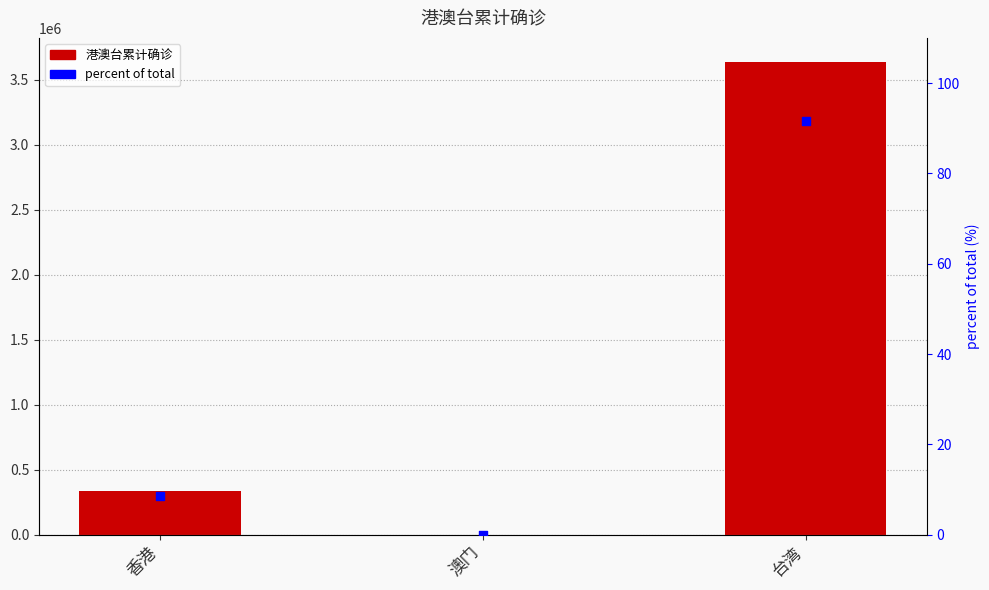

At how many categories does at least one series exceed 396162?

1